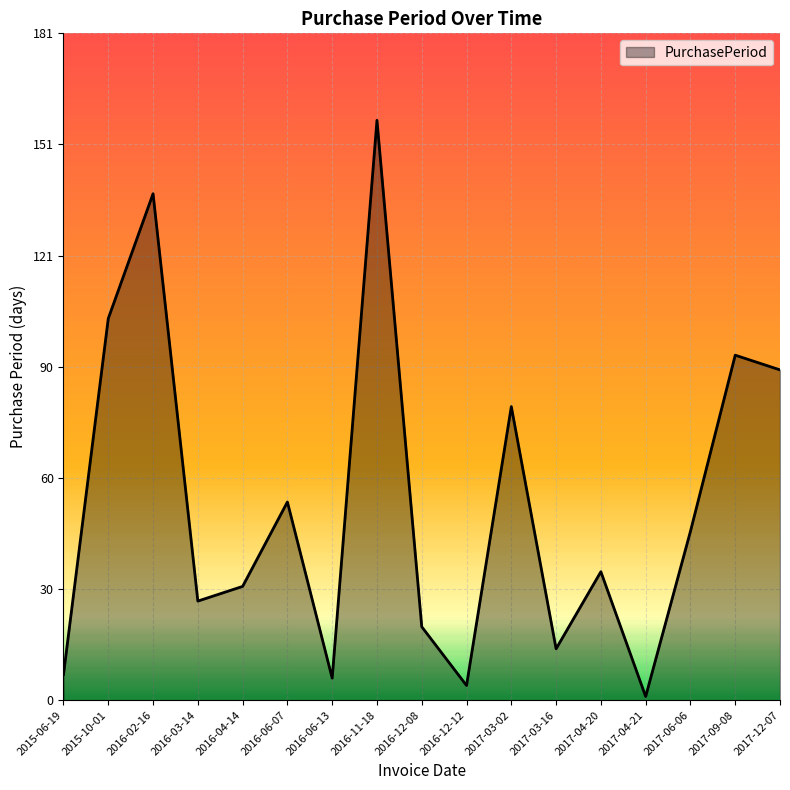

What is the difference between the maximum and second lowest values?

154